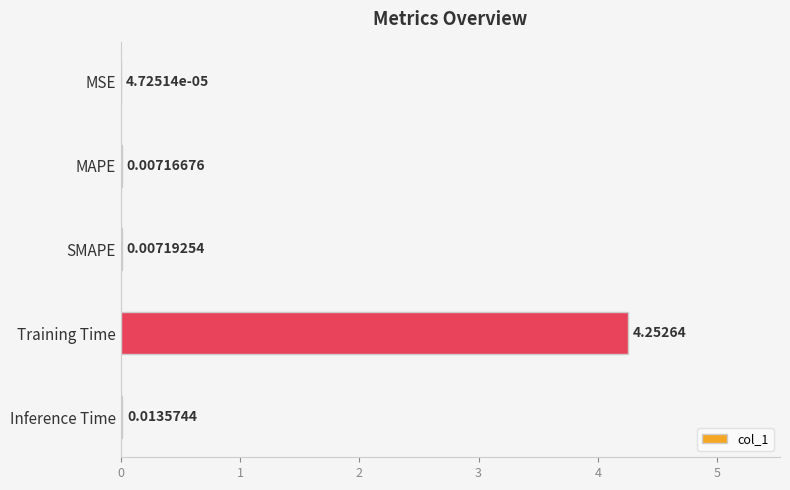

Where is the data nearest to the value 2?

Inference Time